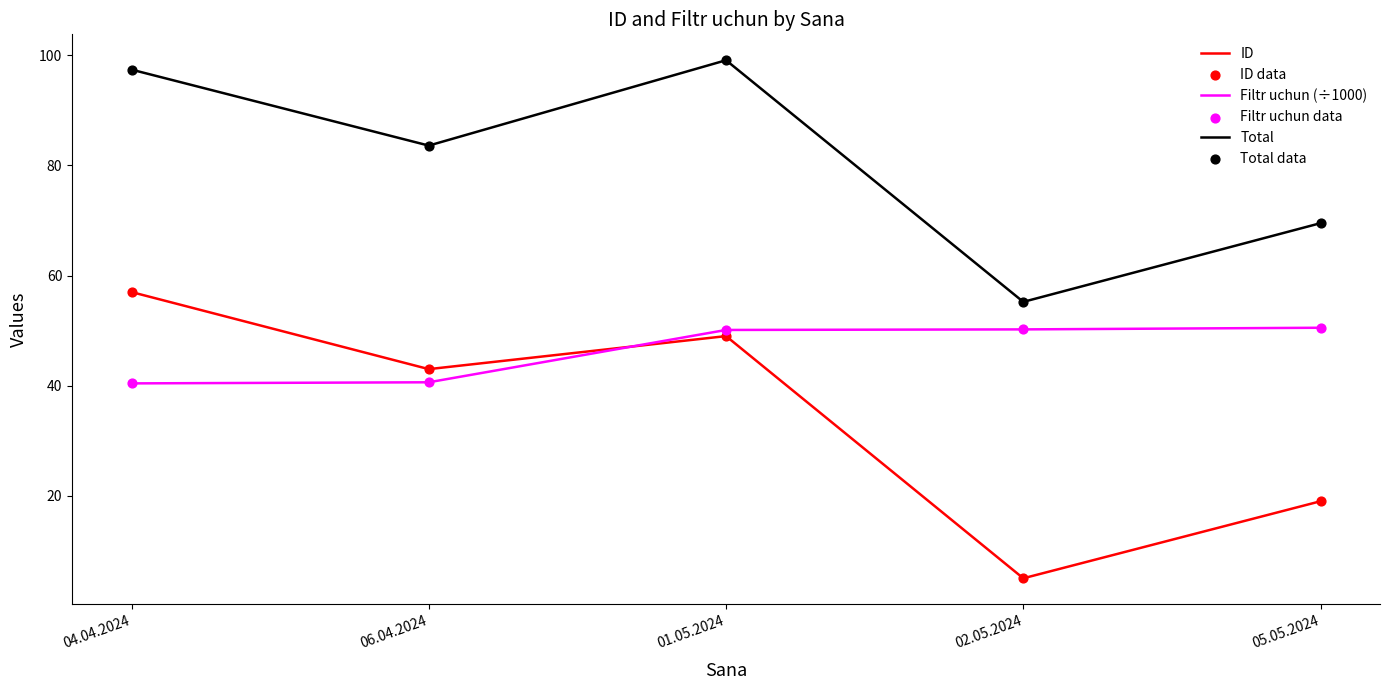

Which series has the largest total across all categories?

Total